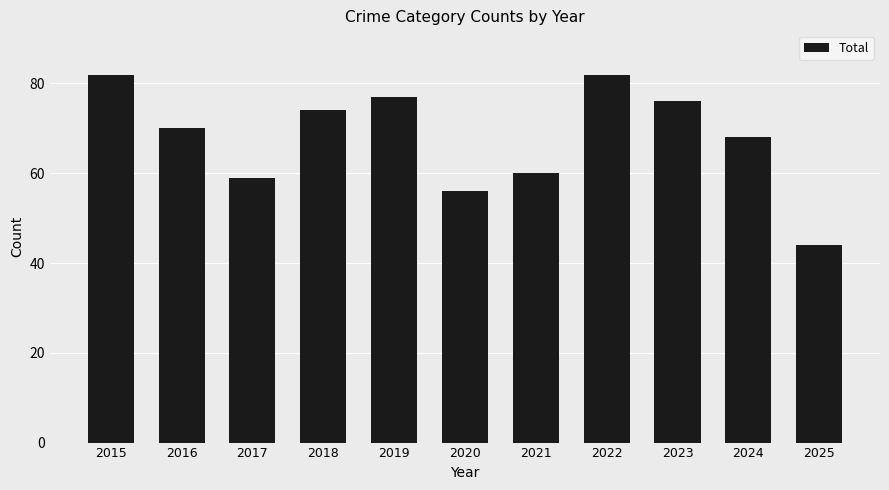

What is the difference between the maximum and minimum values?

38